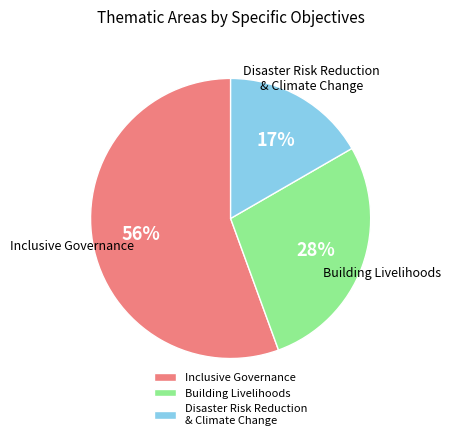

Is it true that Inclusive Governance is 64% of the pie?

False